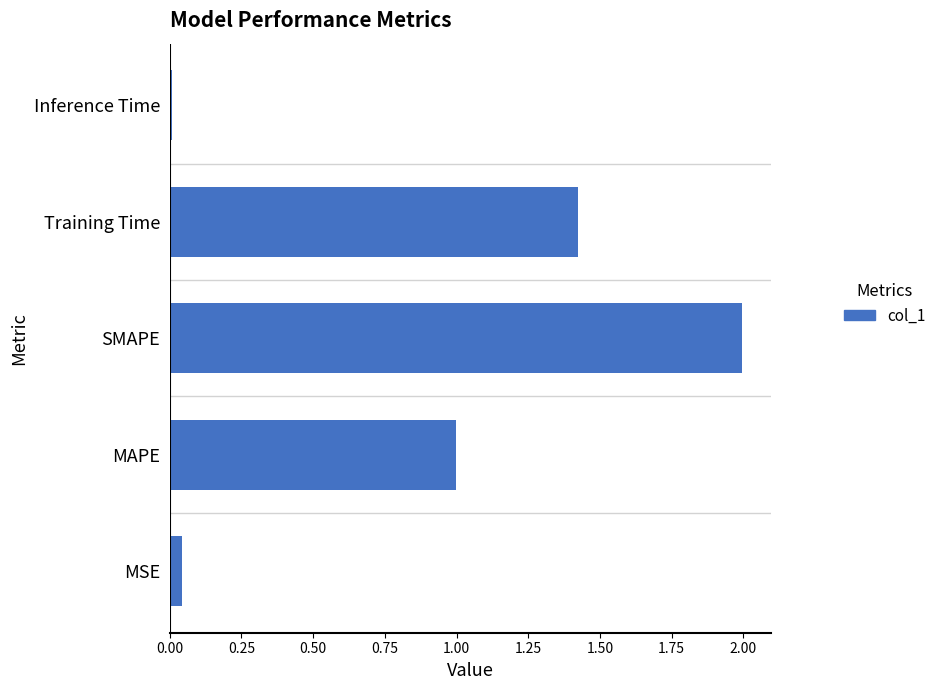

True or false: the data shows 0.4 at MAPE.

False